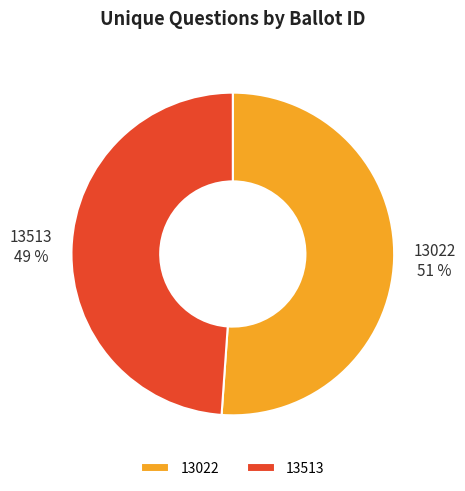

Rank the categories by value from lowest to highest.

13513, 13022